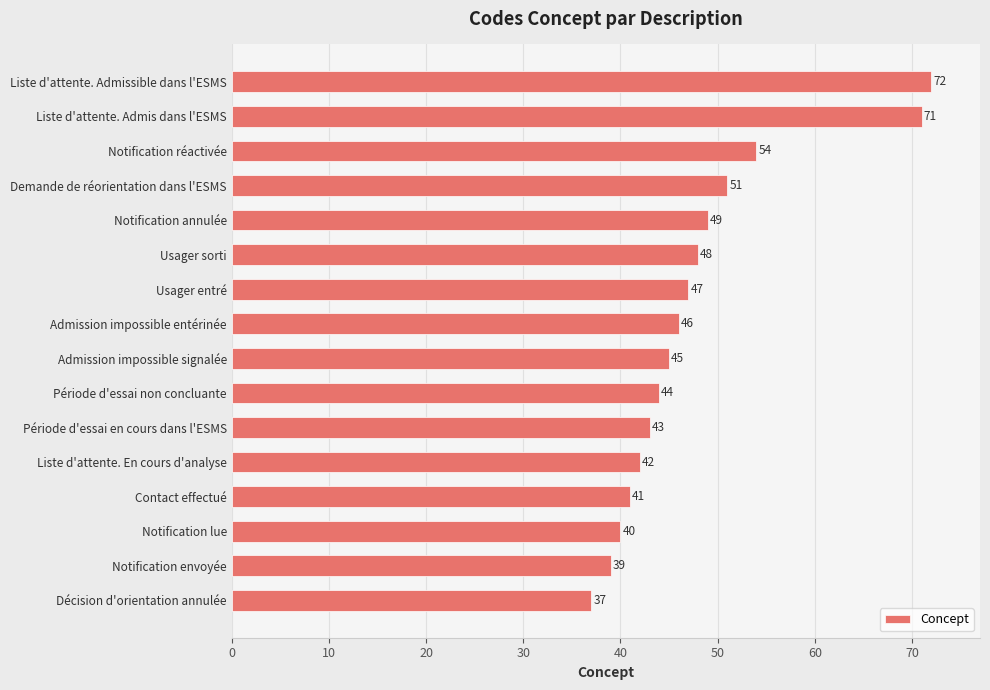

Does the chart contain stacked bars?

No